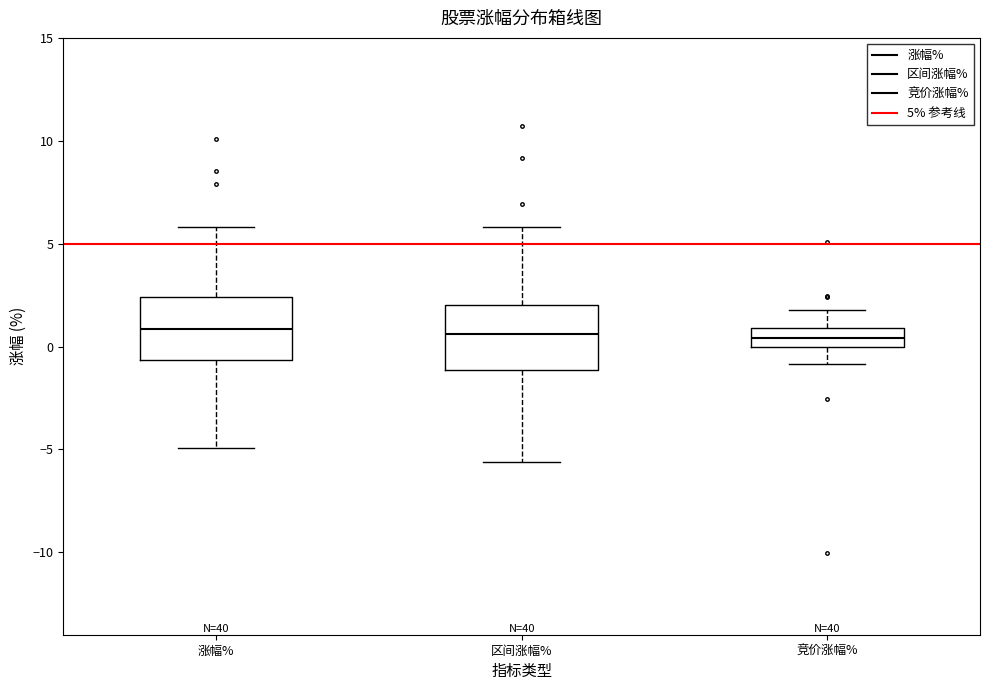

Reading left to right, transcribe this box plot: for each box, give where its median line is, the range the box spans, and where its two whiskers end, as read against the y-axis. The values are not printed on the chart, so give them approximately, as read against the axis.

涨幅%: median 1.0, box -0.5 to 2.5, whiskers -5.0 to 6.0
区间涨幅%: median 0.5, box -1.0 to 2.0, whiskers -5.5 to 6.0
竞价涨幅%: median 0.5, box 0.0 to 1.0, whiskers -1.0 to 2.0